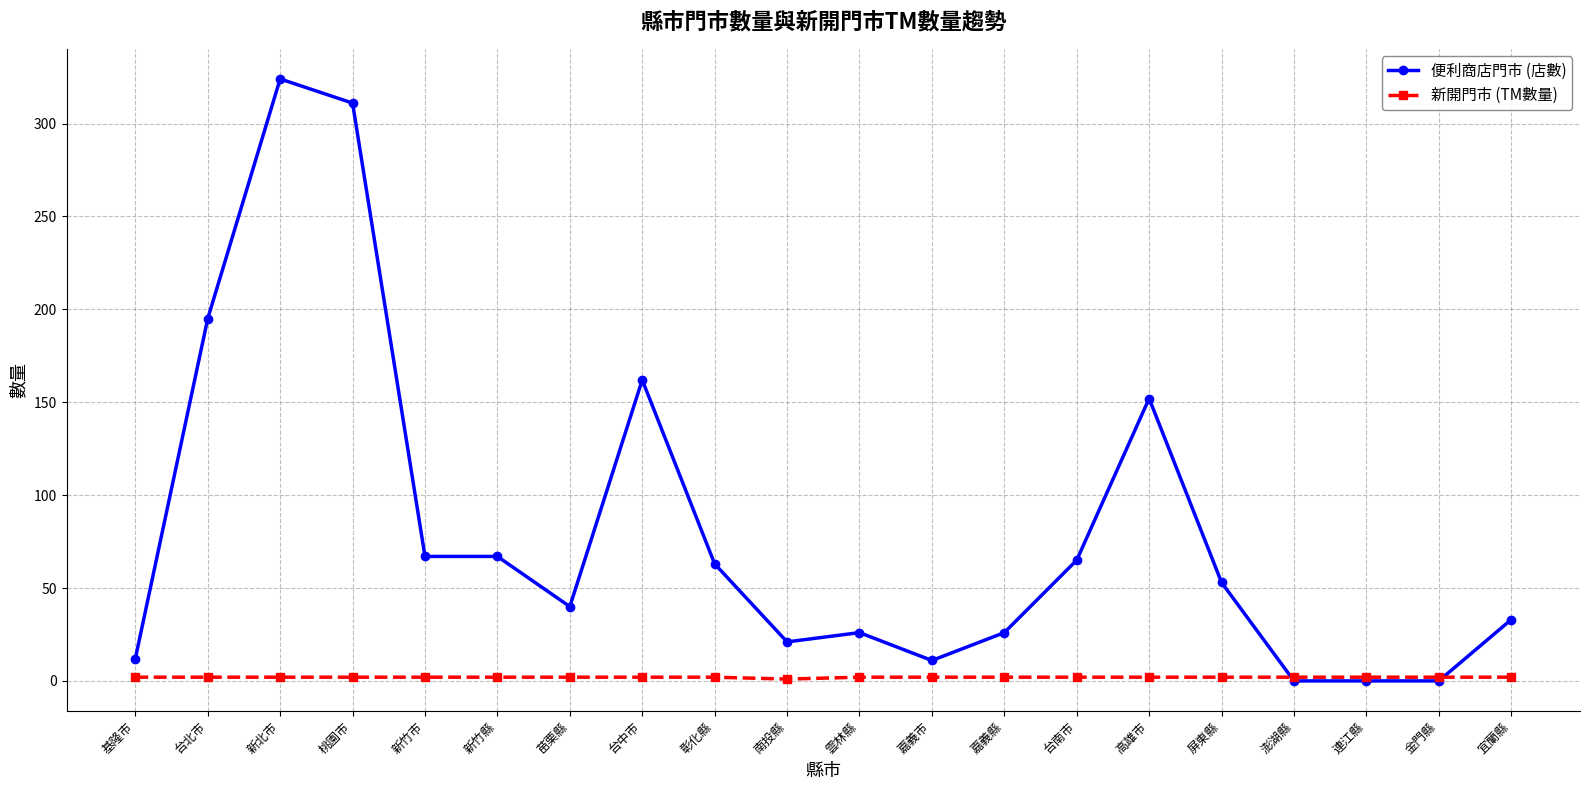

Which series has the largest total across all categories?

便利商店門市 (店數)